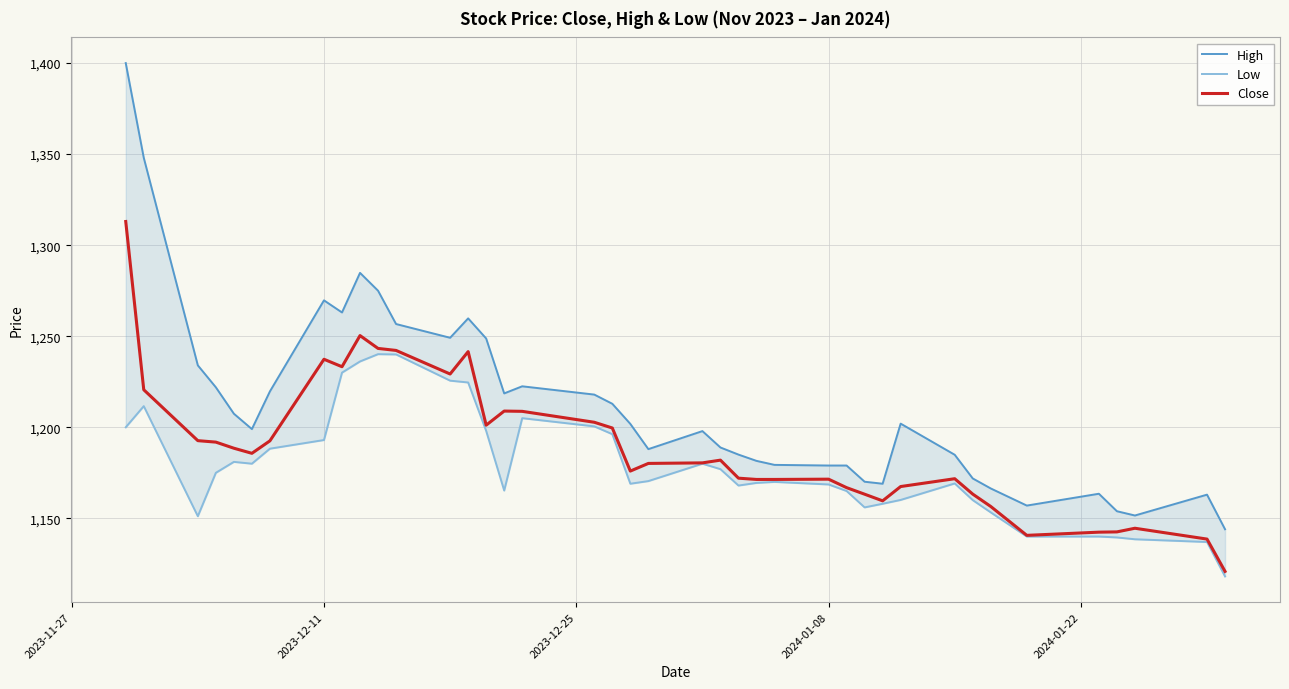

What is the highest value of the Close series?

1313.0